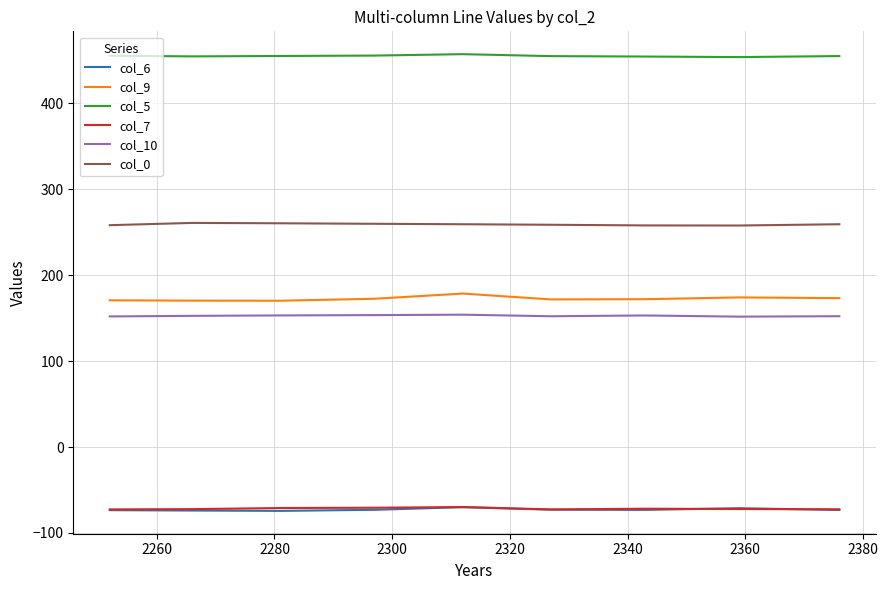

Does the chart have visible grid lines?

Yes